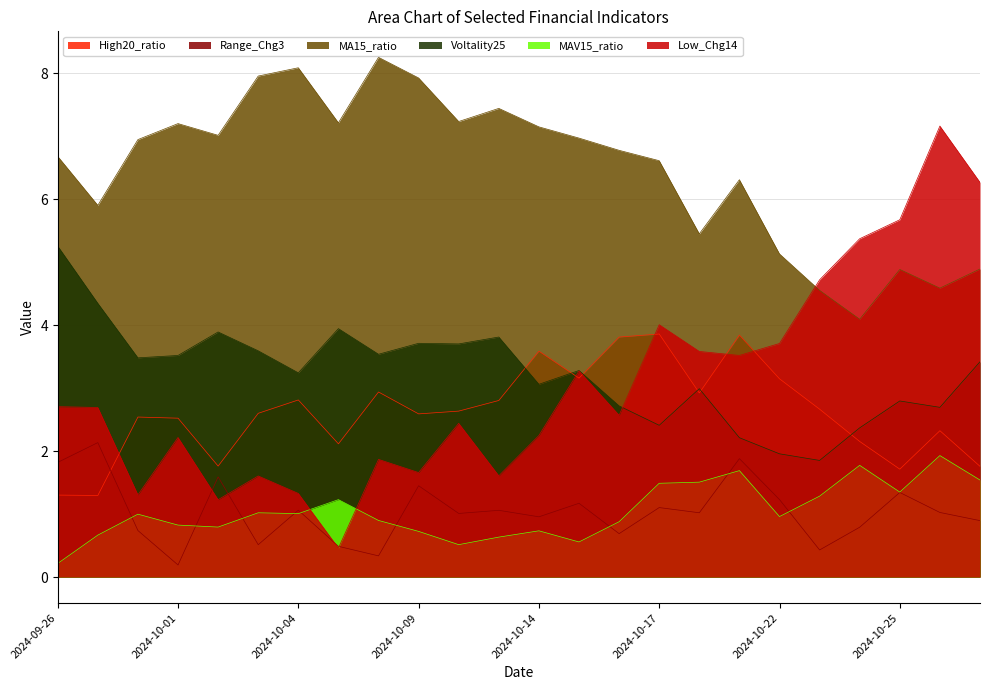

Which label corresponds to the largest value in the chart?

2024-10-08